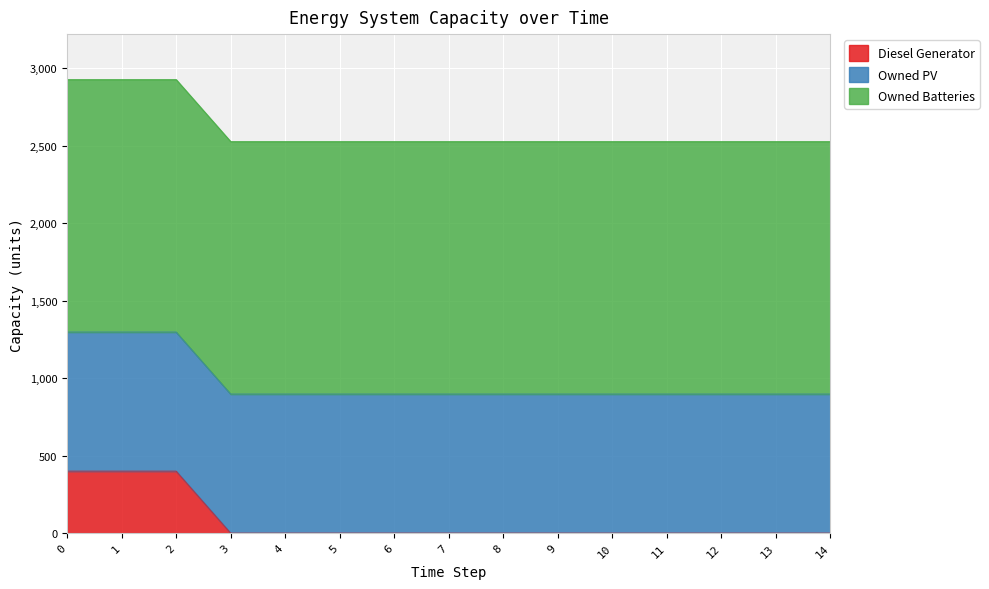

Does the chart display data point markers on the line(s)?

No